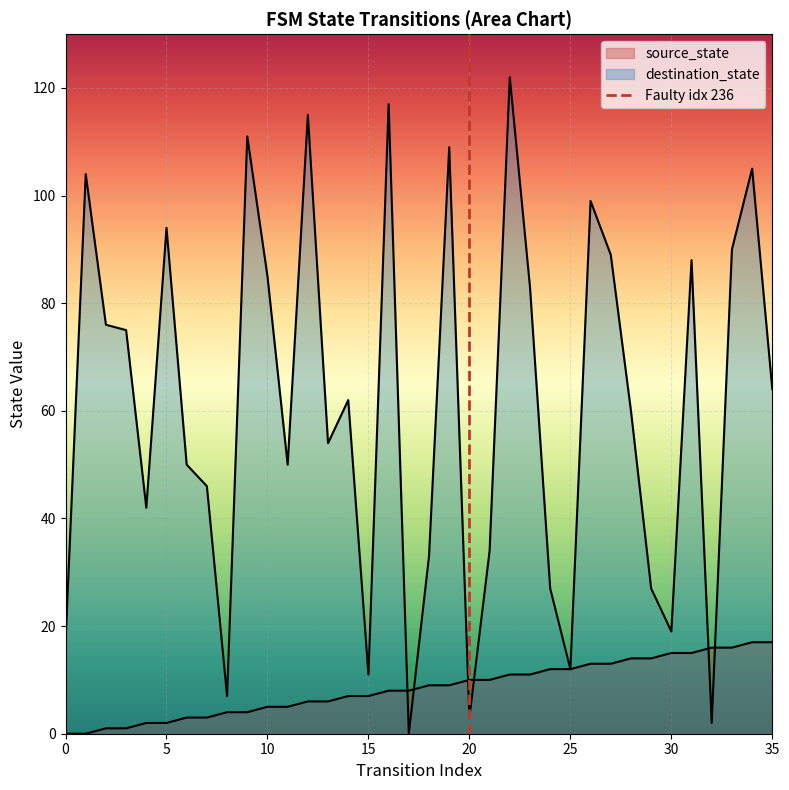

How many data points are less than 1?

1